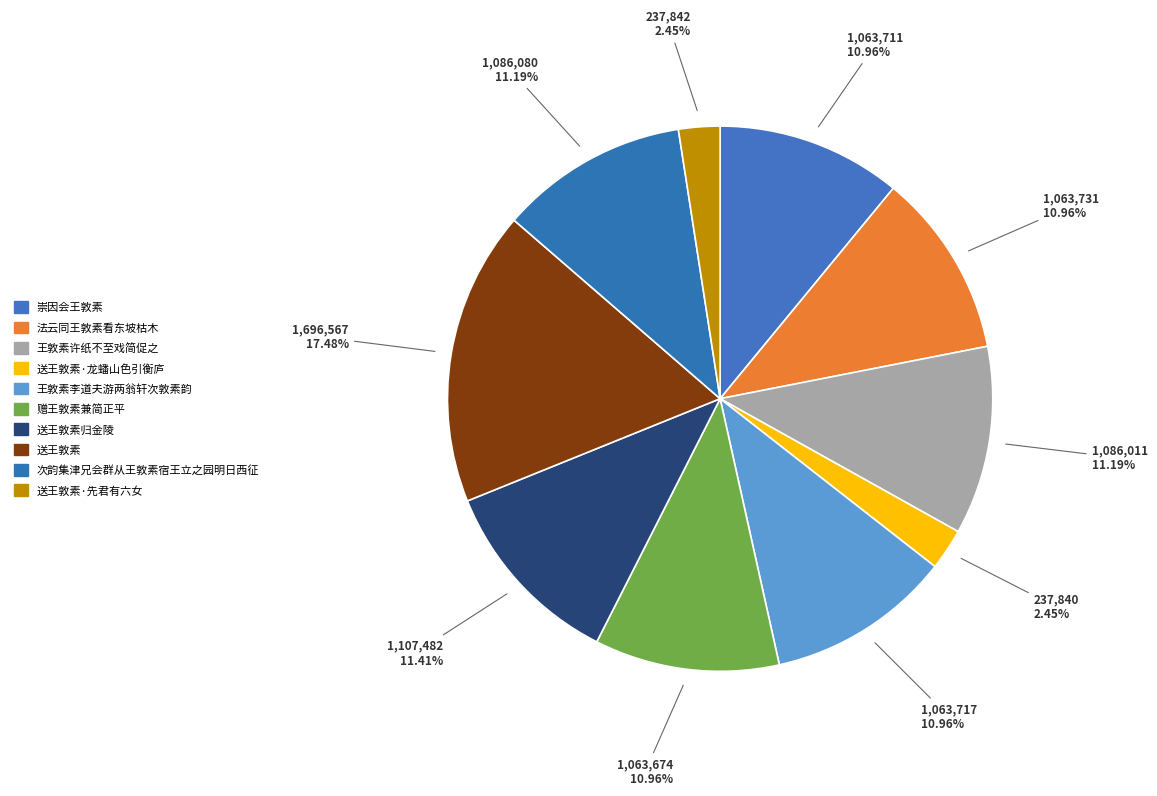

True or false: 次韵集津兄会群从王敦素宿王立之园明日西征 accounts for 11% of the total.

True